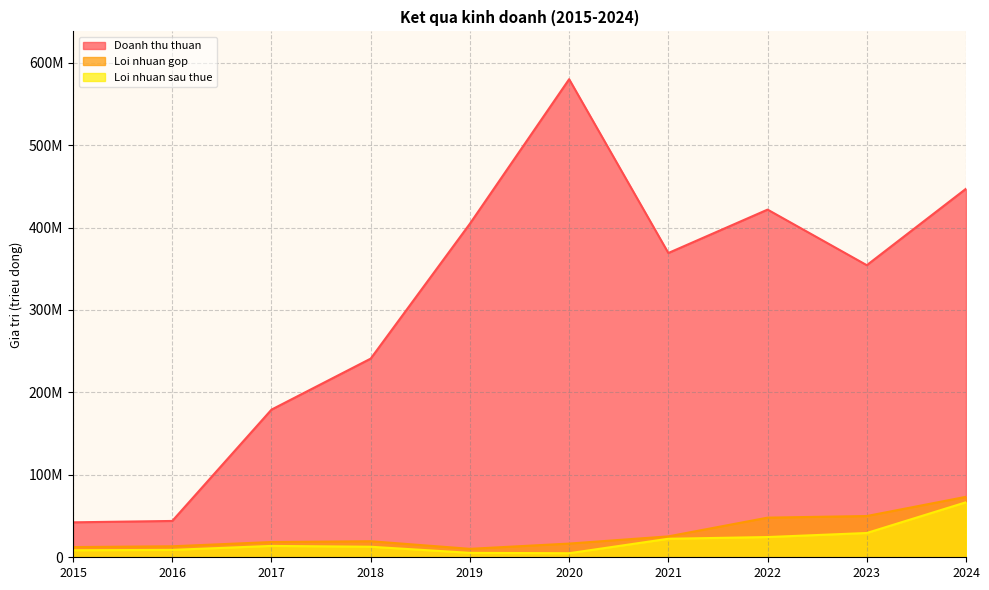

In Loi nhuan sau thue, how many points are higher than both neighbors (excluding endpoints)?

1